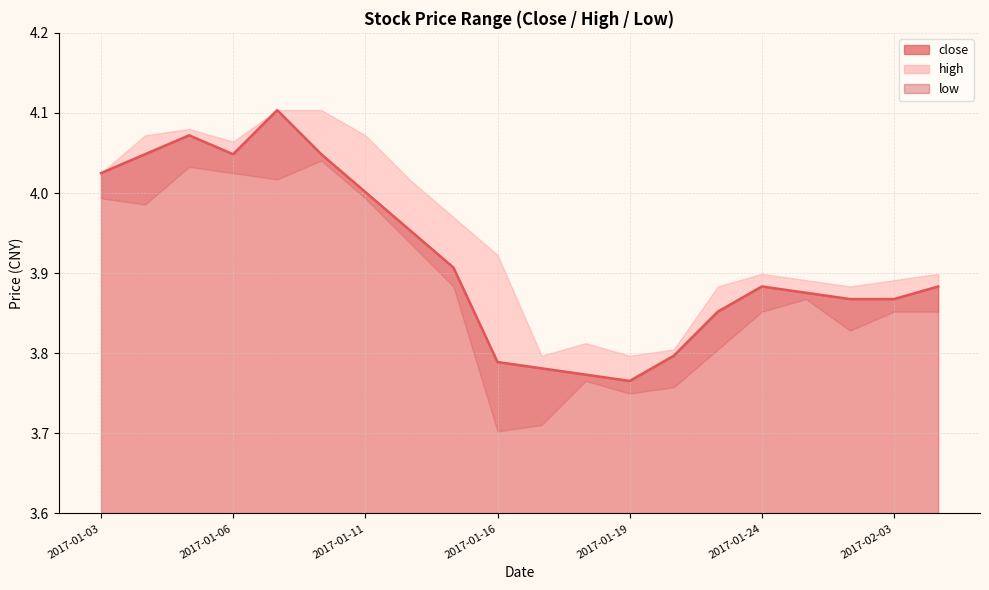

What is the greatest value displayed?

4.1